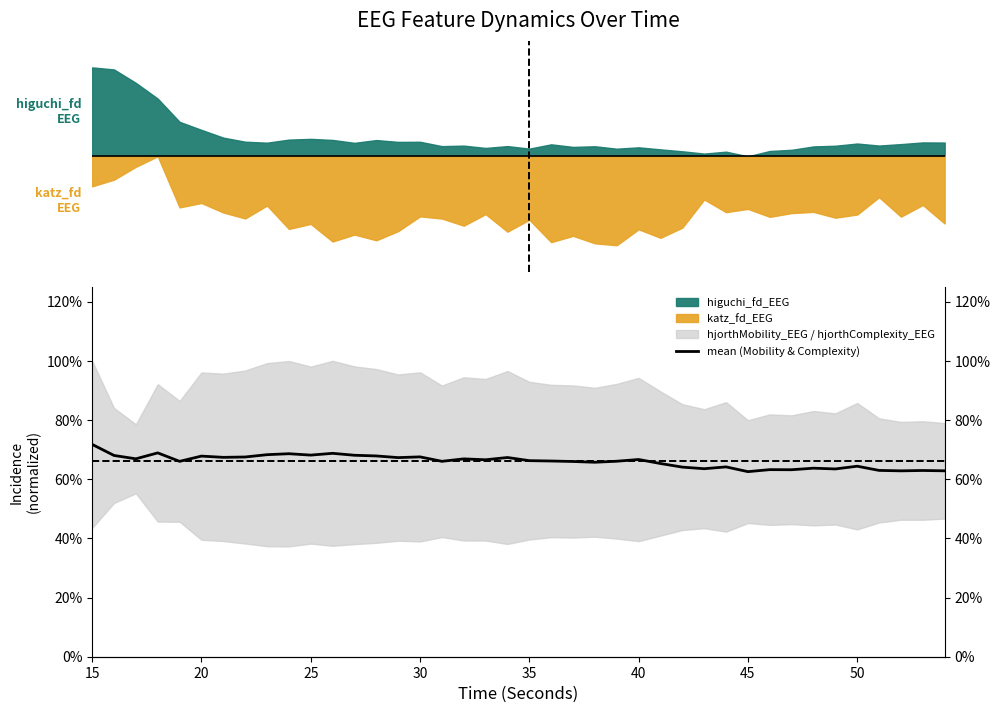

Does the chart have visible grid lines?

No